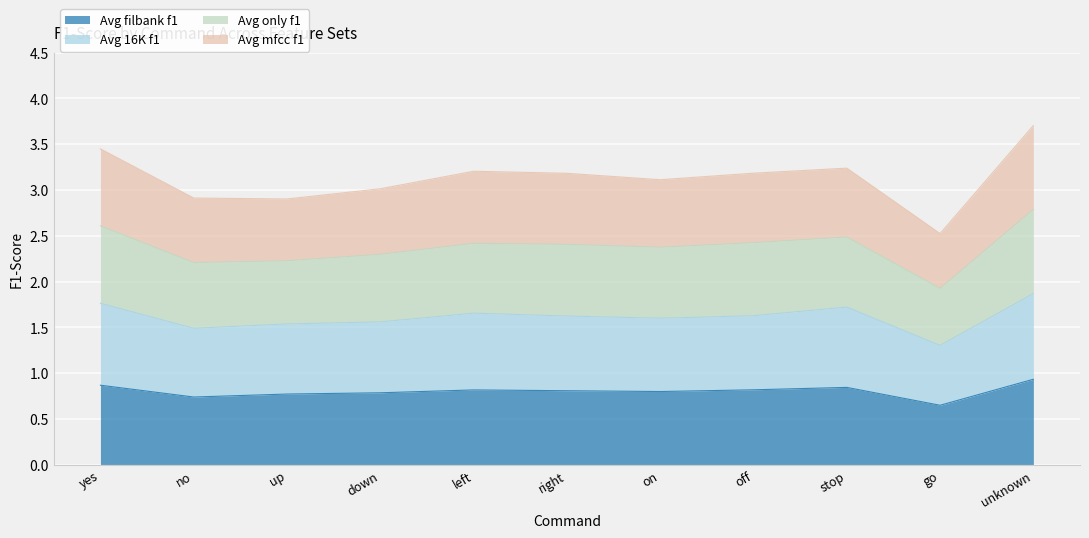

What is the sum of all Avg filbank f1 values?

8.9